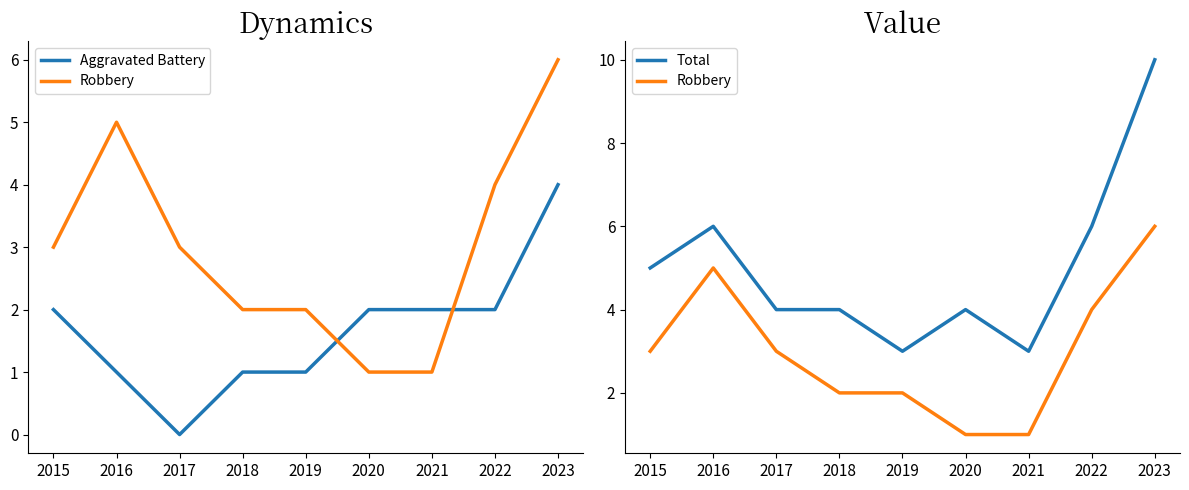

At how many categories does at least one series exceed 5?

3